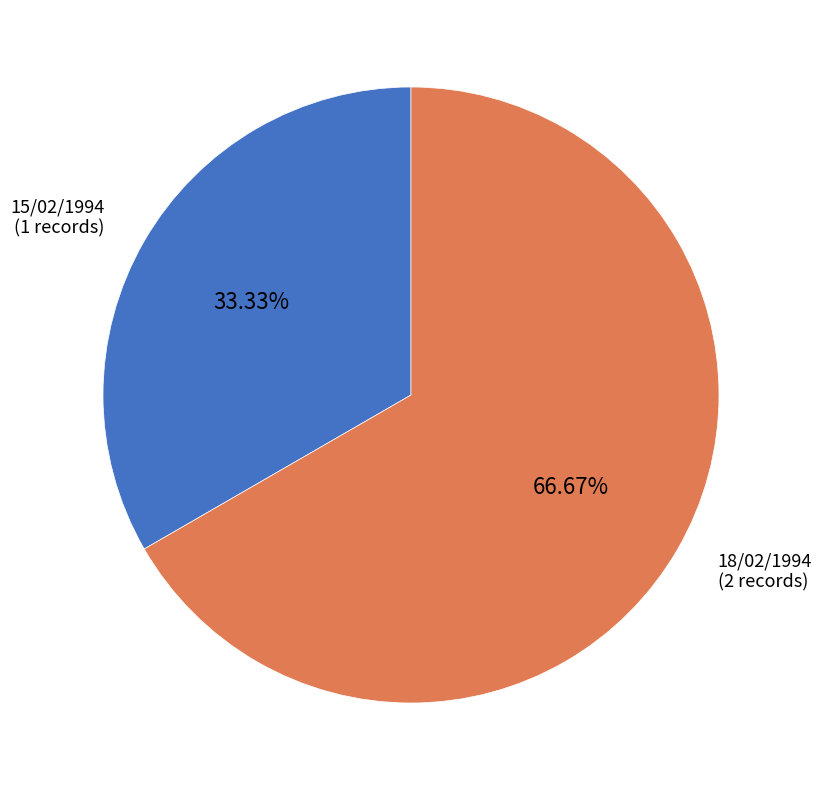

Which slice represents more than half of the pie?

18/02/1994